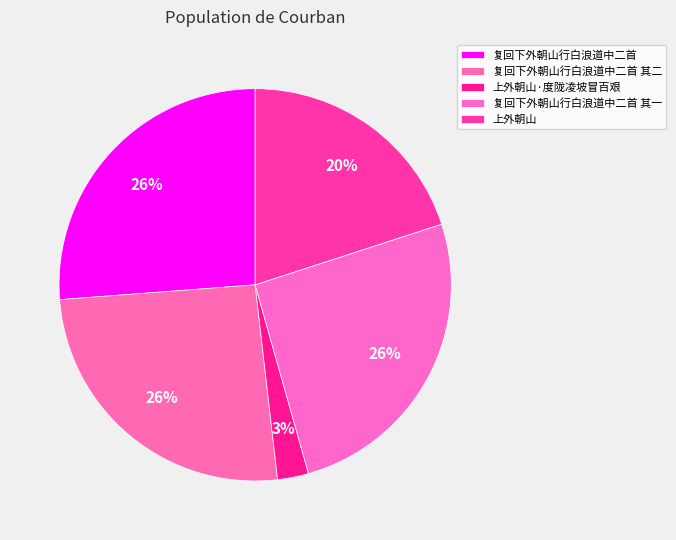

What percentage is the 复回下外朝山行白浪道中二首 其二 slice, to the nearest percent?

26%